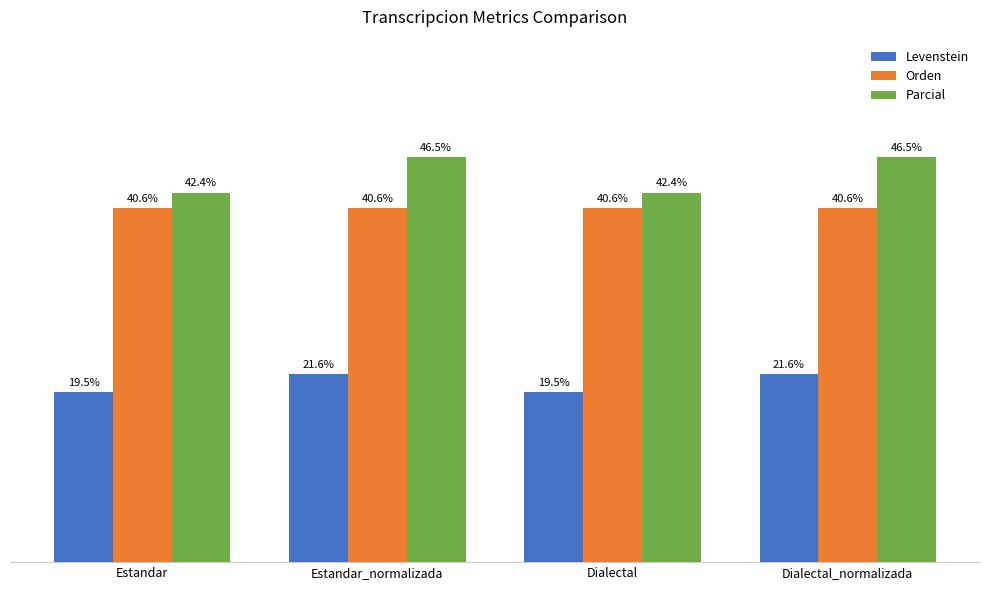

Which series has the widest spread of values?

Parcial